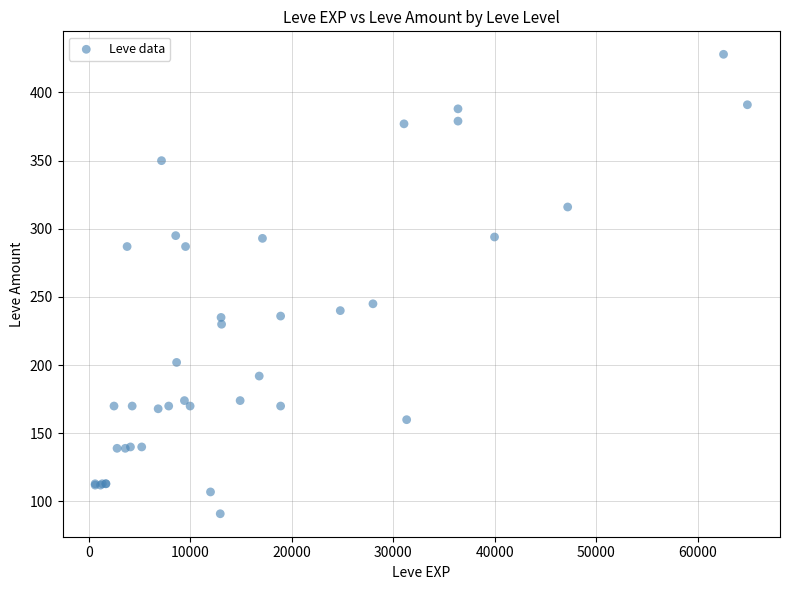

What Y value in the scatter plot is closest to 259?

245